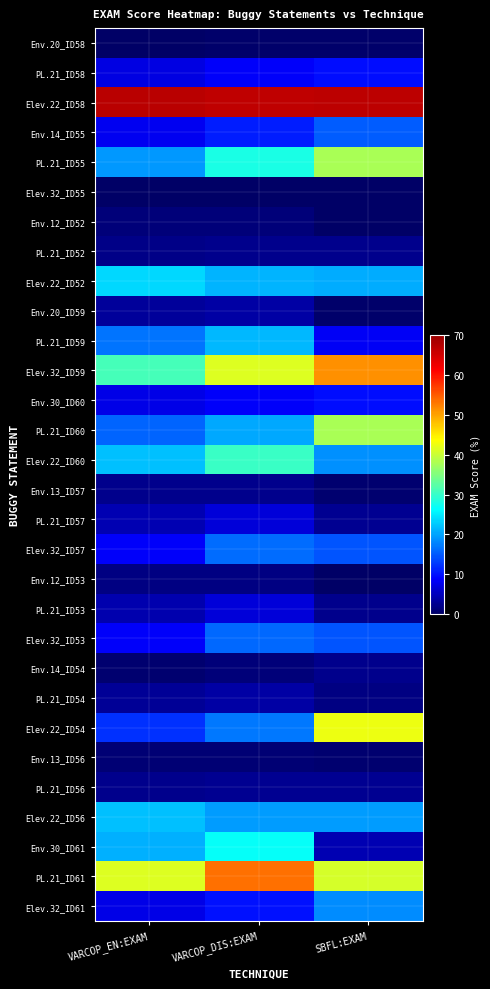

Reading left to right, transcribe all the data shown in this chart.

Env.20_ID58: VARCOP_EN:EXAM=0.2	VARCOP_DIS:EXAM=0.4	SBFL:EXAM=0.4
PL.21_ID58: VARCOP_EN:EXAM=7.1	VARCOP_DIS:EXAM=8.7	SBFL:EXAM=9.8
Elev.22_ID58: VARCOP_EN:EXAM=67.2	VARCOP_DIS:EXAM=66.5	SBFL:EXAM=66.7
Env.14_ID55: VARCOP_EN:EXAM=8.0	VARCOP_DIS:EXAM=10.7	SBFL:EXAM=15.2
PL.21_ID55: VARCOP_EN:EXAM=19.2	VARCOP_DIS:EXAM=27.9	SBFL:EXAM=37.9
Elev.32_ID55: VARCOP_EN:EXAM=0.2	VARCOP_DIS:EXAM=0.2	SBFL:EXAM=0.2
Env.12_ID52: VARCOP_EN:EXAM=1.1	VARCOP_DIS:EXAM=1.1	SBFL:EXAM=0.2
PL.21_ID52: VARCOP_EN:EXAM=2.0	VARCOP_DIS:EXAM=2.2	SBFL:EXAM=2.2
Elev.22_ID52: VARCOP_EN:EXAM=23.7	VARCOP_DIS:EXAM=21.2	SBFL:EXAM=20.5
Env.20_ID59: VARCOP_EN:EXAM=3.1	VARCOP_DIS:EXAM=3.6	SBFL:EXAM=0.4
PL.21_ID59: VARCOP_EN:EXAM=16.7	VARCOP_DIS:EXAM=21.4	SBFL:EXAM=8.3
Elev.32_ID59: VARCOP_EN:EXAM=31.0	VARCOP_DIS:EXAM=41.5	SBFL:EXAM=51.3
Env.30_ID60: VARCOP_EN:EXAM=7.6	VARCOP_DIS:EXAM=8.7	SBFL:EXAM=9.8
PL.21_ID60: VARCOP_EN:EXAM=15.6	VARCOP_DIS:EXAM=20.3	SBFL:EXAM=37.9
Elev.22_ID60: VARCOP_EN:EXAM=22.1	VARCOP_DIS:EXAM=30.1	SBFL:EXAM=18.8
Env.13_ID57: VARCOP_EN:EXAM=2.2	VARCOP_DIS:EXAM=2.2	SBFL:EXAM=0.7
PL.21_ID57: VARCOP_EN:EXAM=4.5	VARCOP_DIS:EXAM=6.7	SBFL:EXAM=2.7
Elev.32_ID57: VARCOP_EN:EXAM=8.7	VARCOP_DIS:EXAM=16.3	SBFL:EXAM=14.7
Env.12_ID53: VARCOP_EN:EXAM=1.8	VARCOP_DIS:EXAM=1.8	SBFL:EXAM=0.2
PL.21_ID53: VARCOP_EN:EXAM=4.2	VARCOP_DIS:EXAM=6.7	SBFL:EXAM=2.2
Elev.32_ID53: VARCOP_EN:EXAM=8.5	VARCOP_DIS:EXAM=16.1	SBFL:EXAM=14.5
Env.14_ID54: VARCOP_EN:EXAM=0.7	VARCOP_DIS:EXAM=1.1	SBFL:EXAM=2.5
PL.21_ID54: VARCOP_EN:EXAM=2.9	VARCOP_DIS:EXAM=3.6	SBFL:EXAM=1.8
Elev.22_ID54: VARCOP_EN:EXAM=12.3	VARCOP_DIS:EXAM=17.2	SBFL:EXAM=42.6
Env.13_ID56: VARCOP_EN:EXAM=0.9	VARCOP_DIS:EXAM=0.9	SBFL:EXAM=0.7
PL.21_ID56: VARCOP_EN:EXAM=2.5	VARCOP_DIS:EXAM=2.7	SBFL:EXAM=2.7
Elev.22_ID56: VARCOP_EN:EXAM=22.1	VARCOP_DIS:EXAM=19.6	SBFL:EXAM=19.6
Env.30_ID61: VARCOP_EN:EXAM=21.0	VARCOP_DIS:EXAM=26.8	SBFL:EXAM=4.5
PL.21_ID61: VARCOP_EN:EXAM=41.3	VARCOP_DIS:EXAM=53.3	SBFL:EXAM=40.8
Elev.32_ID61: VARCOP_EN:EXAM=7.6	VARCOP_DIS:EXAM=10.0	SBFL:EXAM=18.5